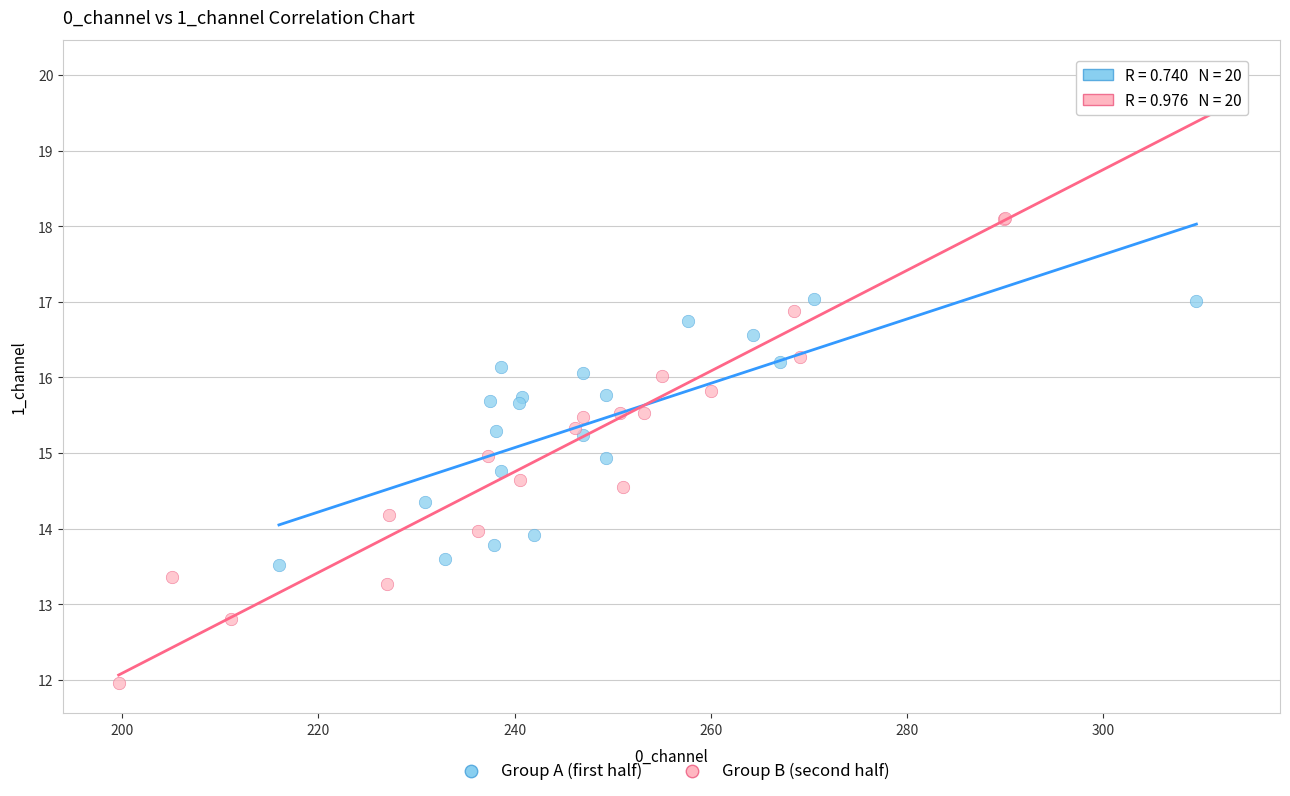

What are all the series names shown in the legend?

Group A (first half), Group B (second half)